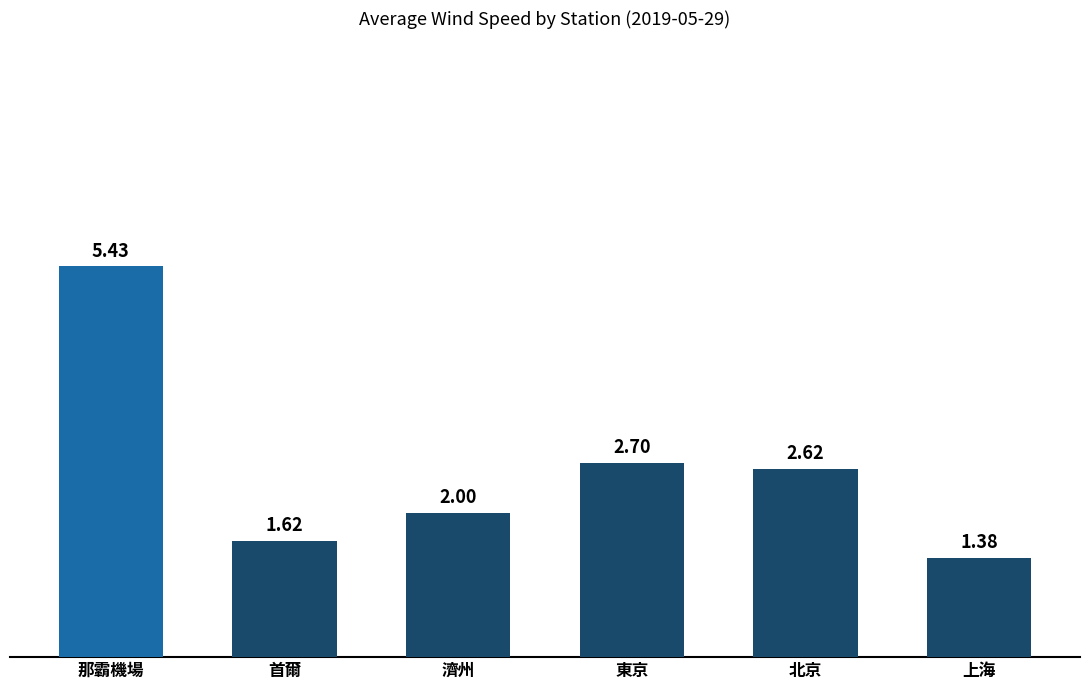

What position from the left is 首爾?

2